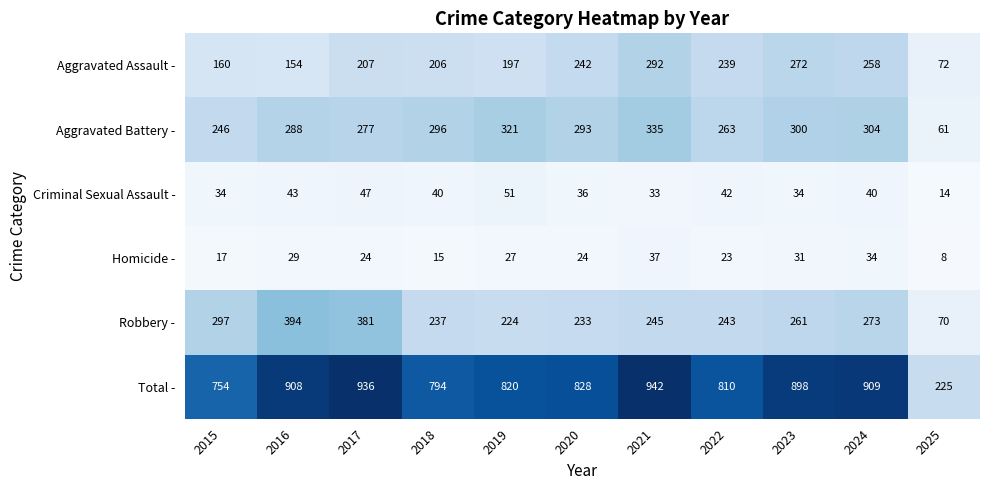

What is the greatest value displayed?

942